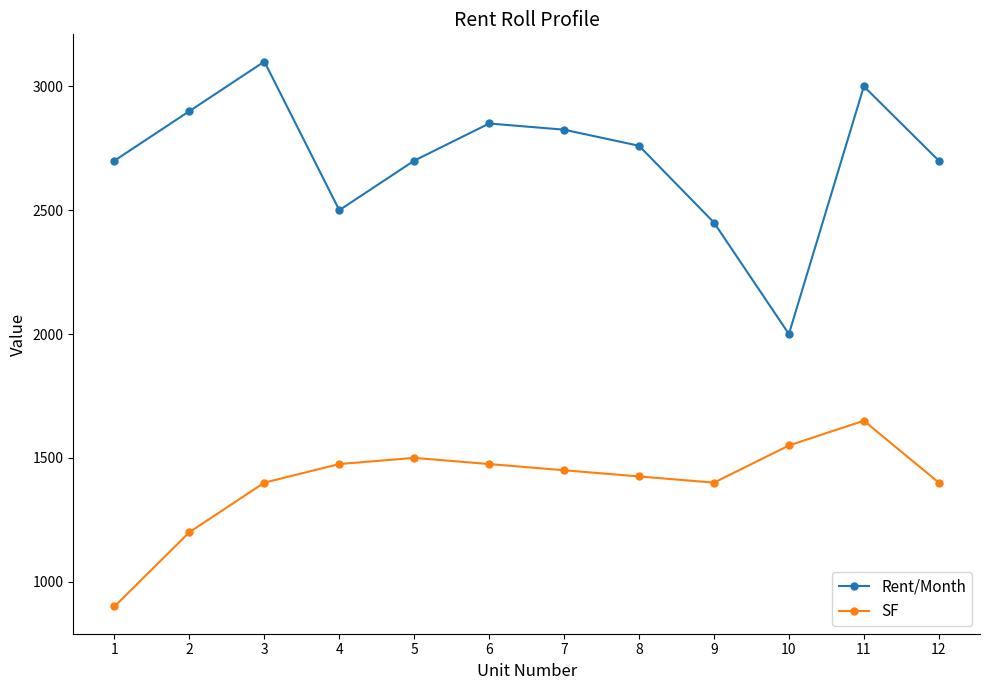

What is the value of the Rent/Month point at the 7th from the left?

2825